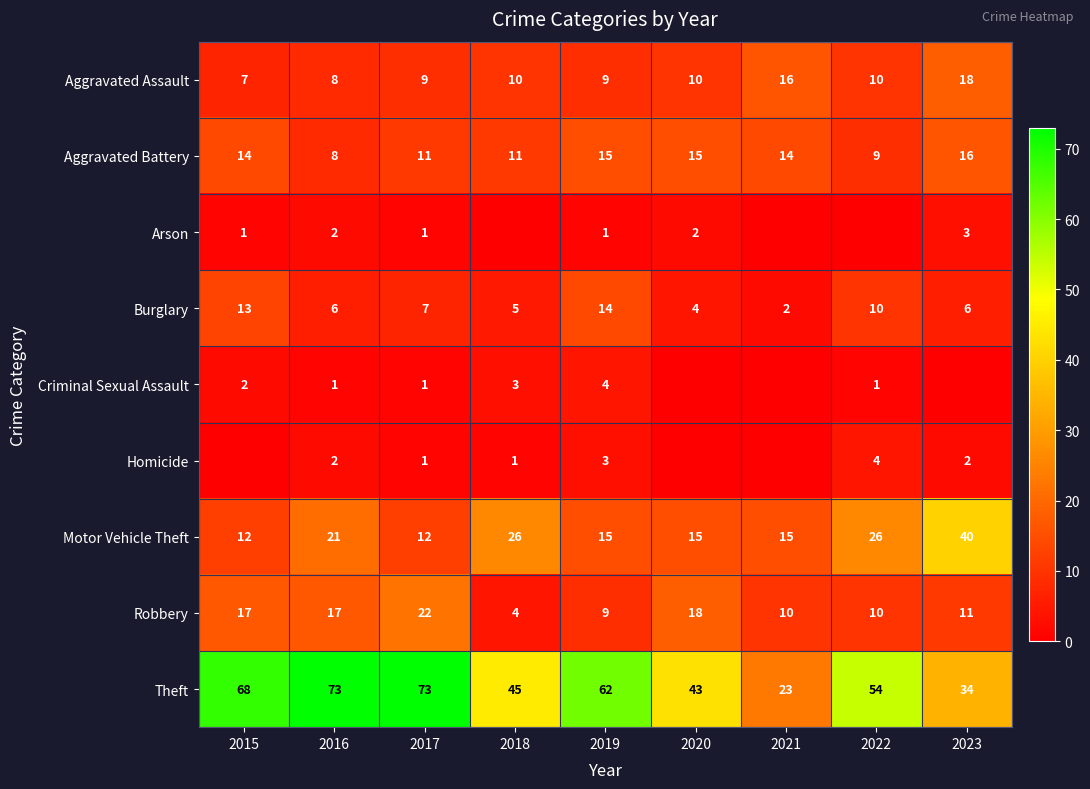

Which category has the highest value across all series?

2016